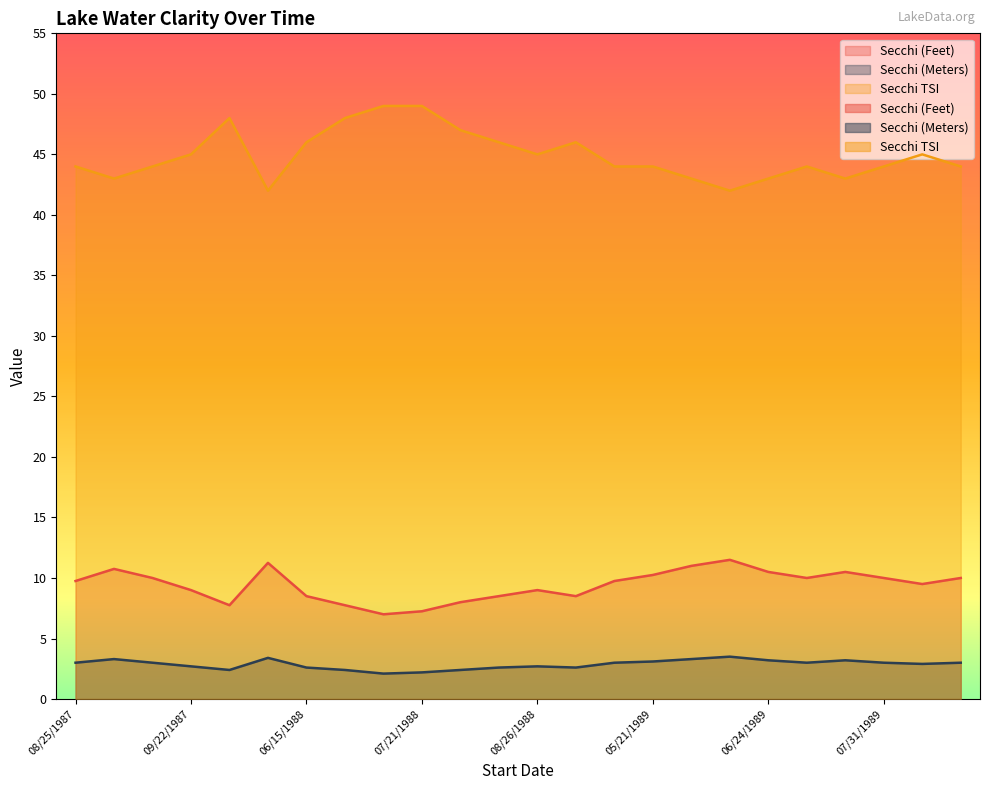

What are all the series names shown in the legend?

Secchi (Feet), Secchi (Meters), Secchi TSI